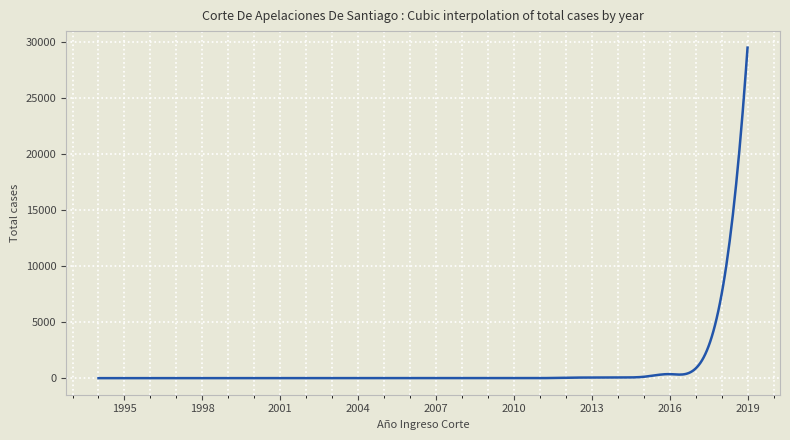

What is the difference between the maximum and minimum values?

29499.1